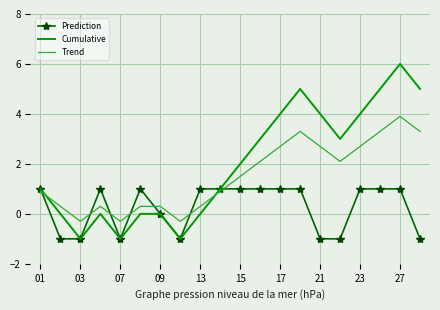

Which series ends up on top after the final intersection of Trend and Prediction?

Trend